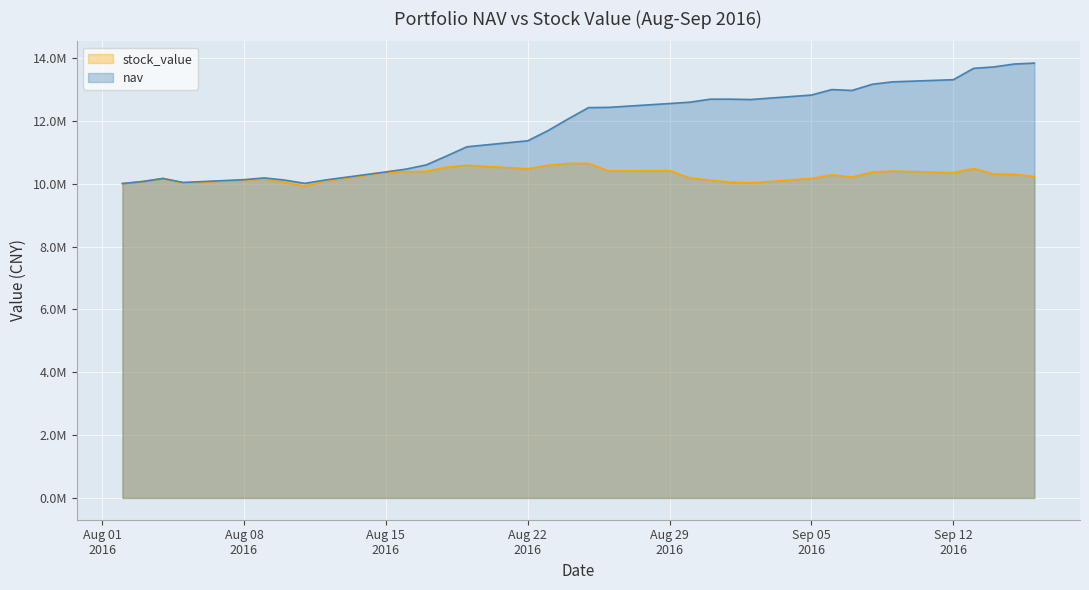

What are all the series names shown in the legend?

stock_value, nav